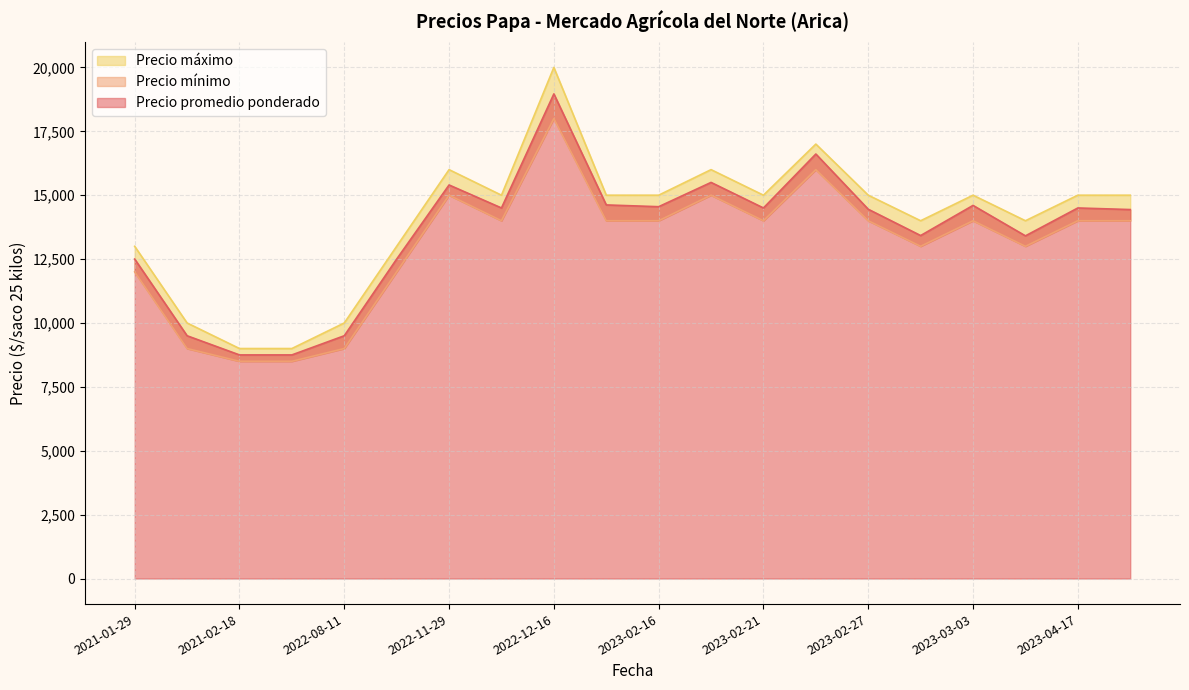

How many lines are shown in the chart?

3